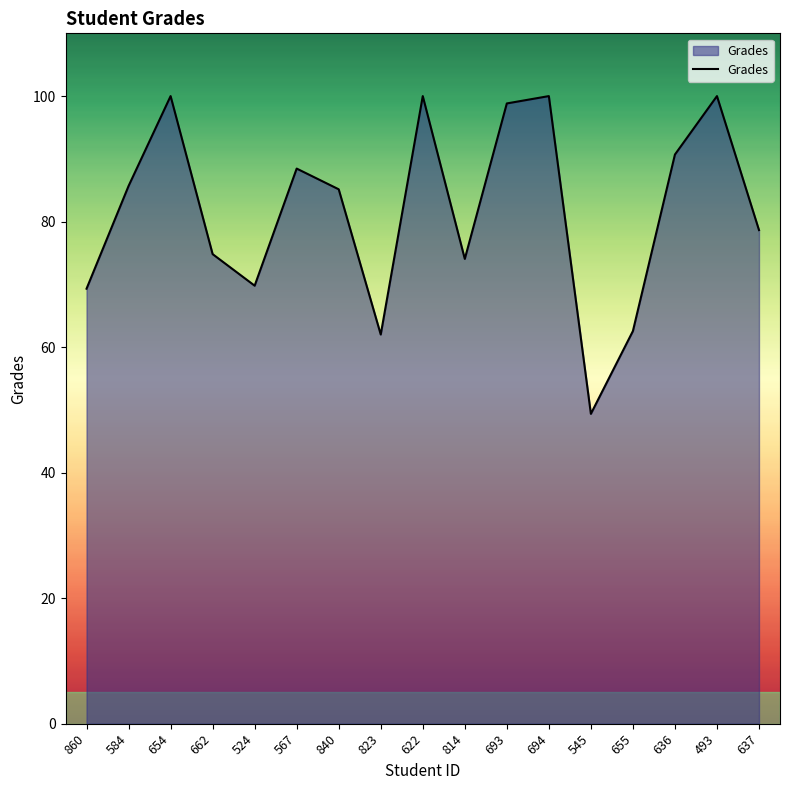

Which has a higher value, 524 or 823?

524